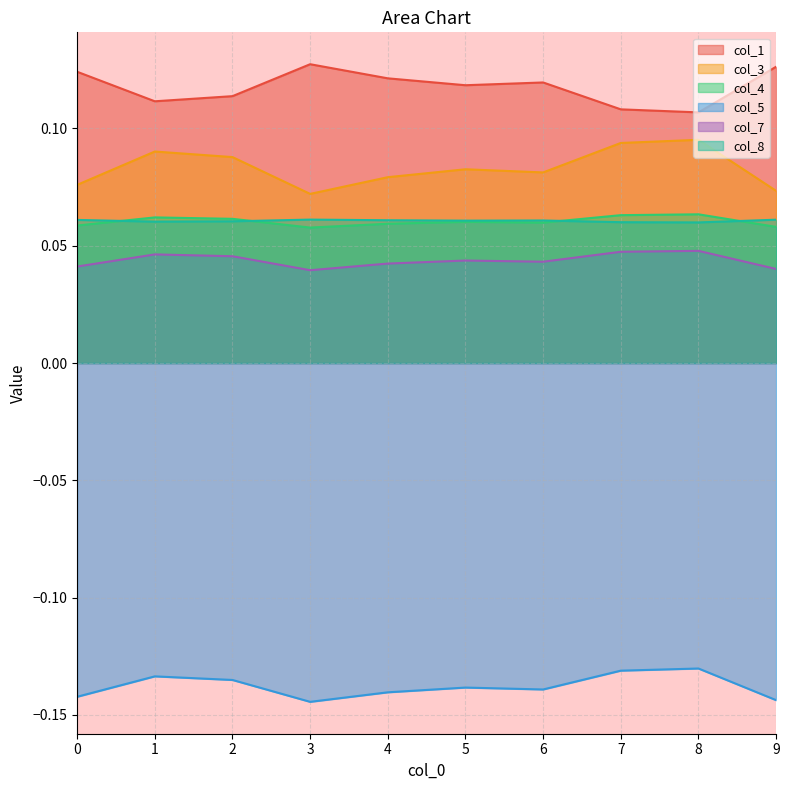

True or false: col_7 and col_8 cross at least once.

False